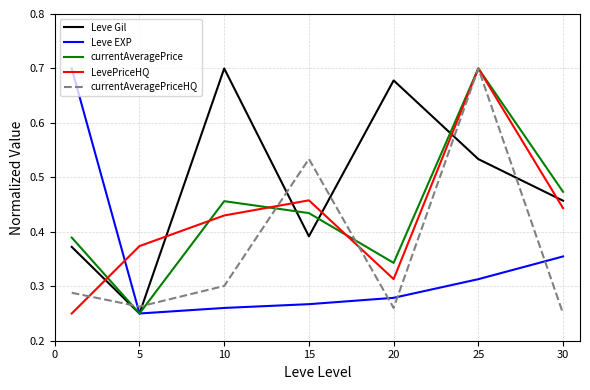

How many lines are shown in the chart?

5